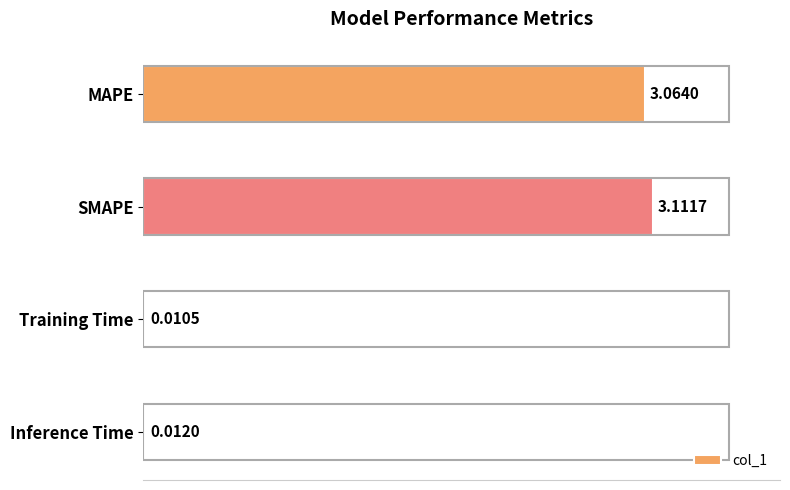

How many data points are above 3?

2